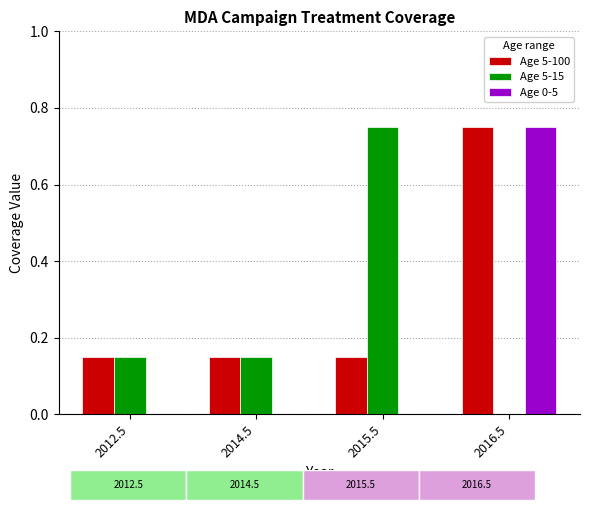

What is the total value across all series at 2014.5?

0.3